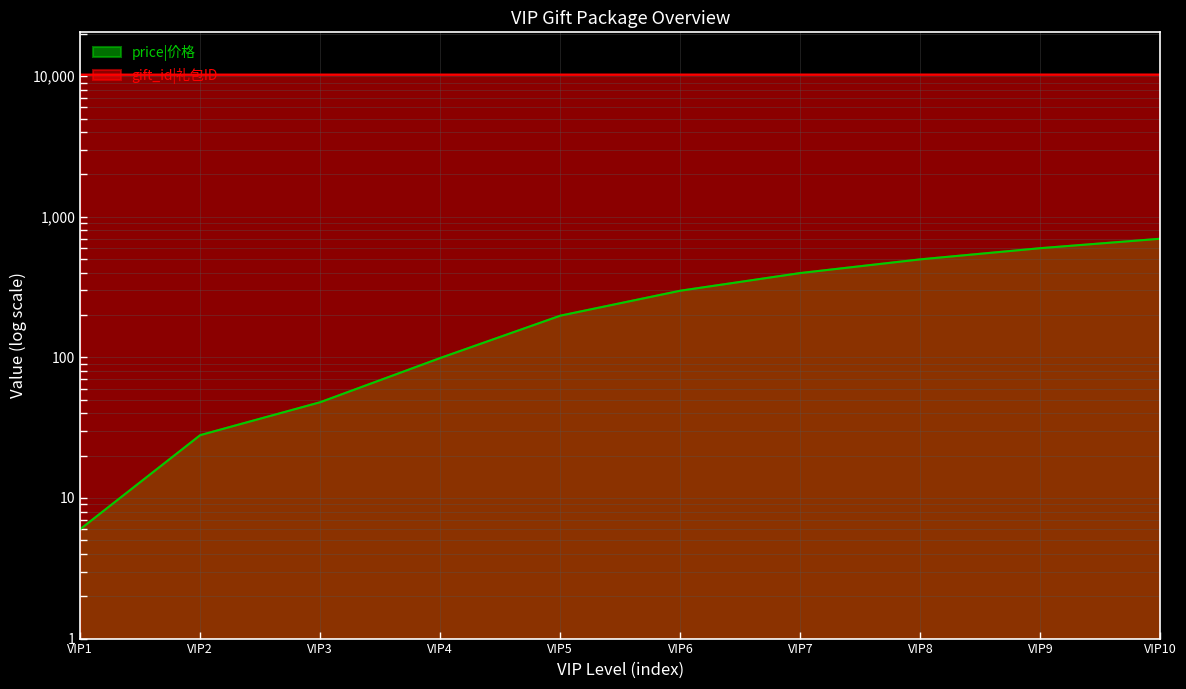

Reading left to right, what are all the values shown in this chart?

price|价格: 6	28	48	99	198	298	398	498	598	698
gift_id|礼包ID: 10244	10245	10246	10247	10248	10249	10250	10251	10252	10253